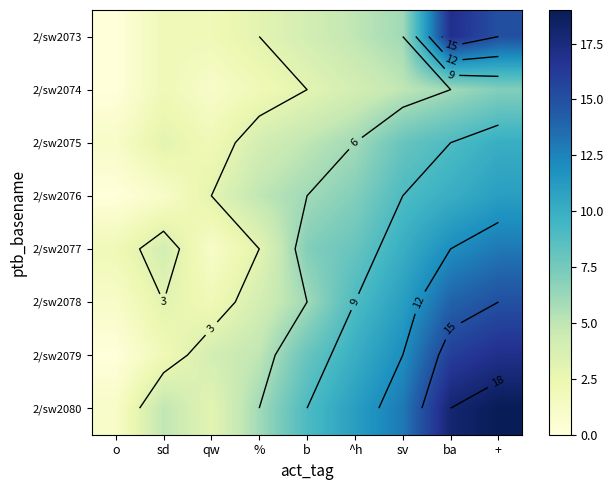

Which series has the largest total across all categories?

2/sw2080